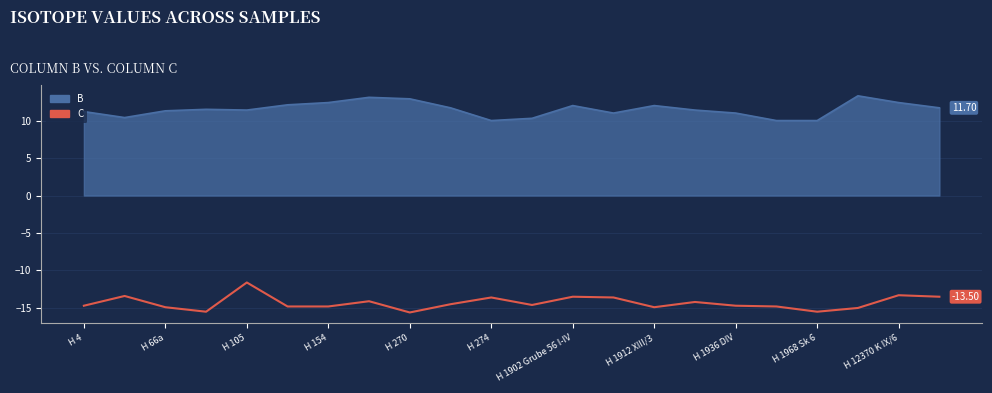

Rank the series by their average value, from highest to lowest.

B, C